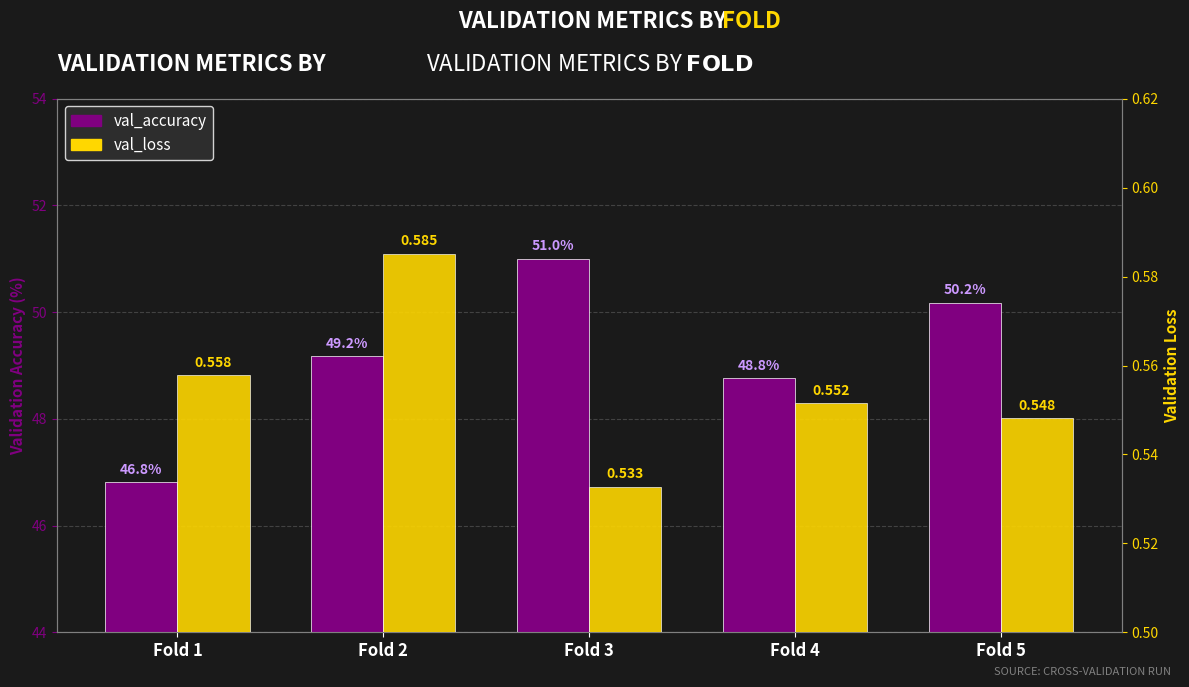

What is the greatest value displayed?

51.0